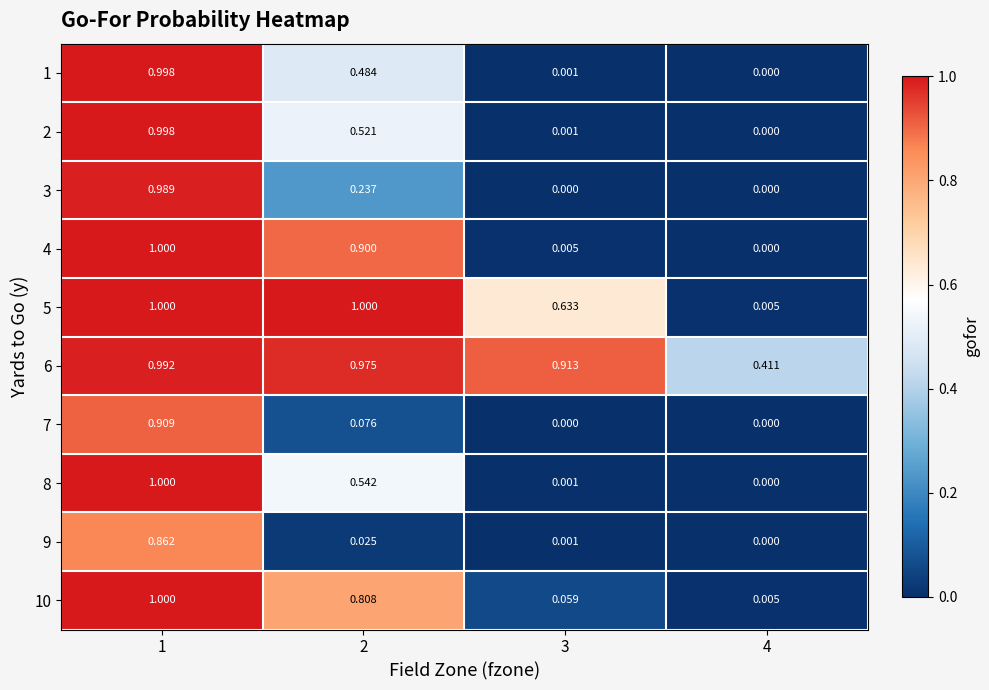

Is the value of 4 at 3 greater than the value of 6 at 2?

No